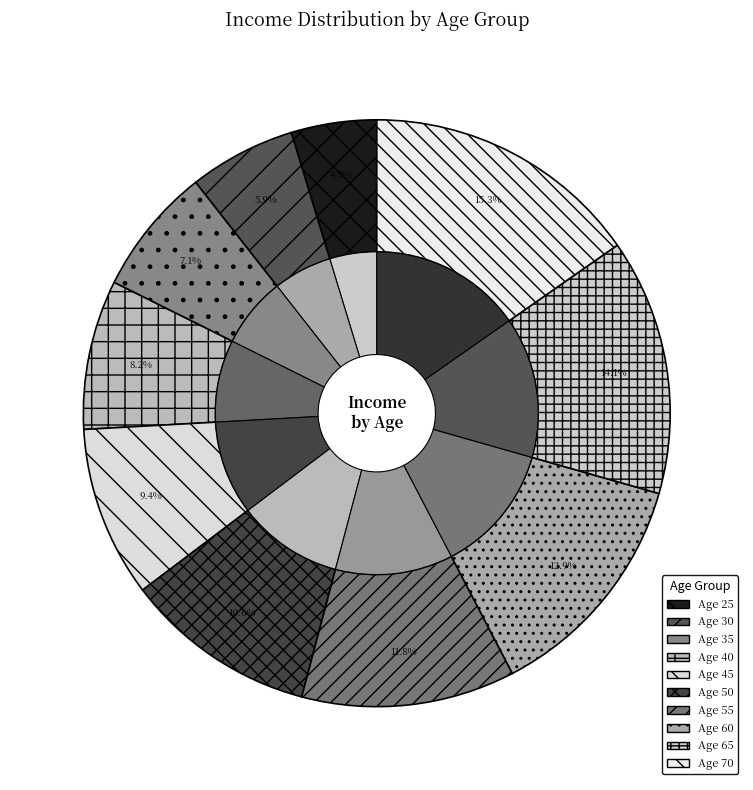

Which category has the smallest portion of the pie?

25